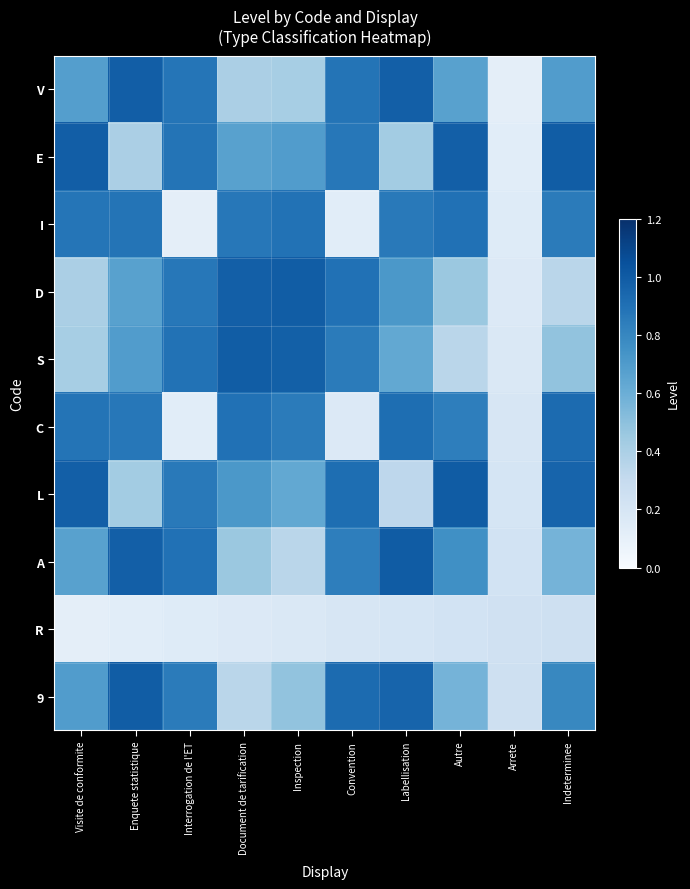

Reading left to right, list all the values displayed in this chart.

V: Visite de conformite=0.7	Enquete statistique=1.0	Interrogation de l'ET=0.9	Document de tarification=0.4	Inspection=0.4	Convention=0.9	Labellisation=1.0	Autre=0.7	Arrete=0.1	Indeterminee=0.7
E: Visite de conformite=1.0	Enquete statistique=0.4	Interrogation de l'ET=0.9	Document de tarification=0.7	Inspection=0.7	Convention=0.9	Labellisation=0.4	Autre=1.0	Arrete=0.1	Indeterminee=1.0
I: Visite de conformite=0.9	Enquete statistique=0.9	Interrogation de l'ET=0.1	Document de tarification=0.9	Inspection=0.9	Convention=0.1	Labellisation=0.9	Autre=0.9	Arrete=0.1	Indeterminee=0.9
D: Visite de conformite=0.4	Enquete statistique=0.7	Interrogation de l'ET=0.9	Document de tarification=1.0	Inspection=1.0	Convention=0.9	Labellisation=0.7	Autre=0.5	Arrete=0.2	Indeterminee=0.3
S: Visite de conformite=0.4	Enquete statistique=0.7	Interrogation de l'ET=0.9	Document de tarification=1.0	Inspection=1.0	Convention=0.9	Labellisation=0.6	Autre=0.3	Arrete=0.2	Indeterminee=0.5
C: Visite de conformite=0.9	Enquete statistique=0.9	Interrogation de l'ET=0.1	Document de tarification=0.9	Inspection=0.9	Convention=0.2	Labellisation=0.9	Autre=0.8	Arrete=0.2	Indeterminee=0.9
L: Visite de conformite=1.0	Enquete statistique=0.4	Interrogation de l'ET=0.9	Document de tarification=0.7	Inspection=0.6	Convention=0.9	Labellisation=0.3	Autre=1.0	Arrete=0.2	Indeterminee=1.0
A: Visite de conformite=0.7	Enquete statistique=1.0	Interrogation de l'ET=0.9	Document de tarification=0.5	Inspection=0.3	Convention=0.8	Labellisation=1.0	Autre=0.8	Arrete=0.2	Indeterminee=0.6
R: Visite de conformite=0.1	Enquete statistique=0.1	Interrogation de l'ET=0.1	Document de tarification=0.2	Inspection=0.2	Convention=0.2	Labellisation=0.2	Autre=0.2	Arrete=0.2	Indeterminee=0.3
9: Visite de conformite=0.7	Enquete statistique=1.0	Interrogation de l'ET=0.9	Document de tarification=0.3	Inspection=0.5	Convention=0.9	Labellisation=1.0	Autre=0.6	Arrete=0.3	Indeterminee=0.8